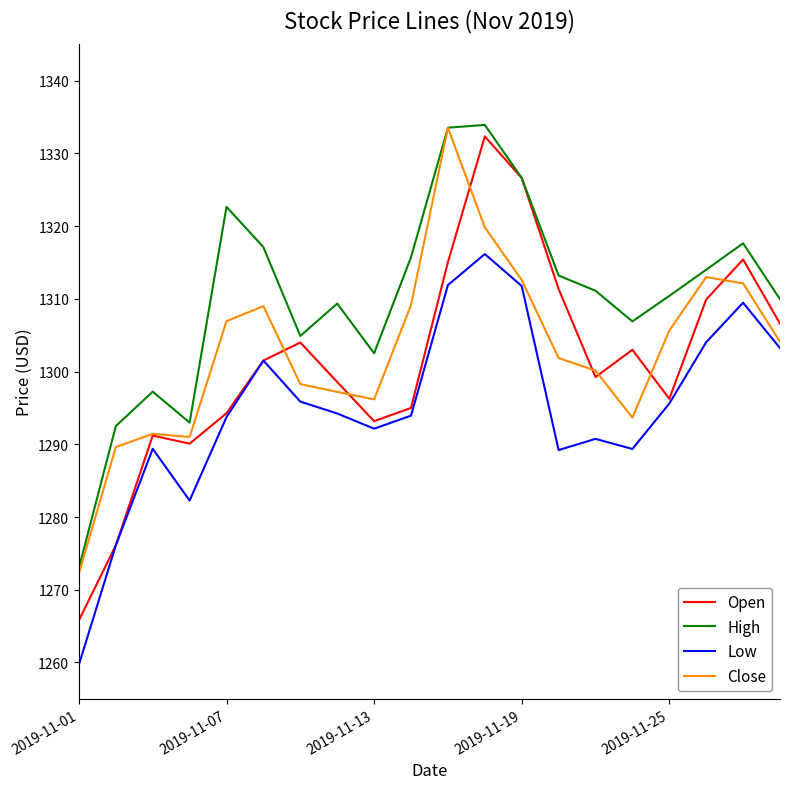

Which series has the largest total across all categories?

High